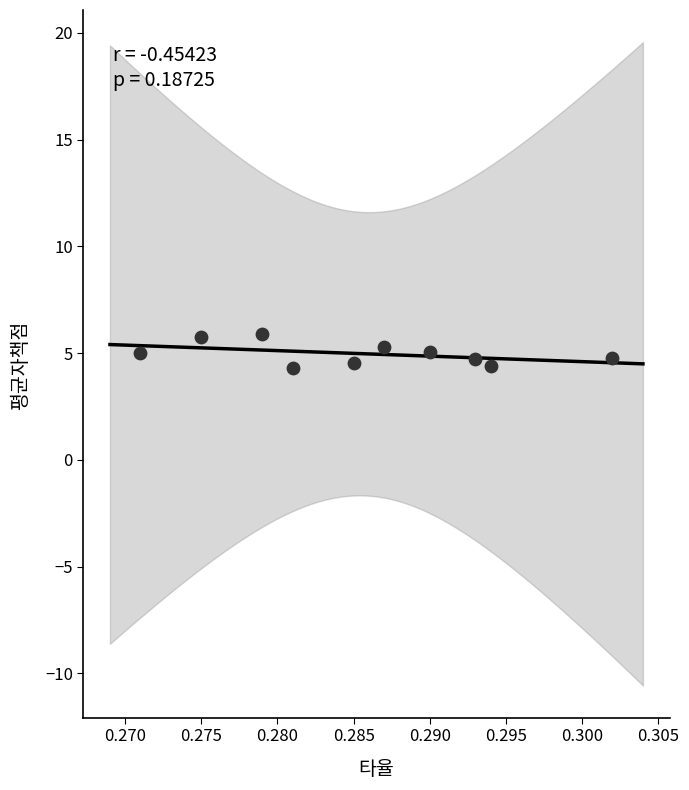

What is the range of Y values (max minus min)?

1.6